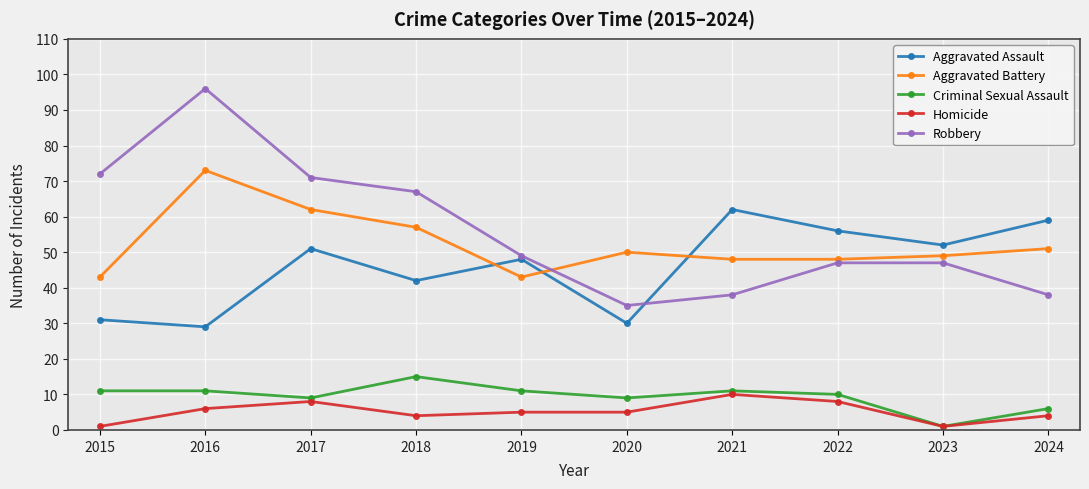

What are all the series names shown in the legend?

Aggravated Assault, Aggravated Battery, Criminal Sexual Assault, Homicide, Robbery